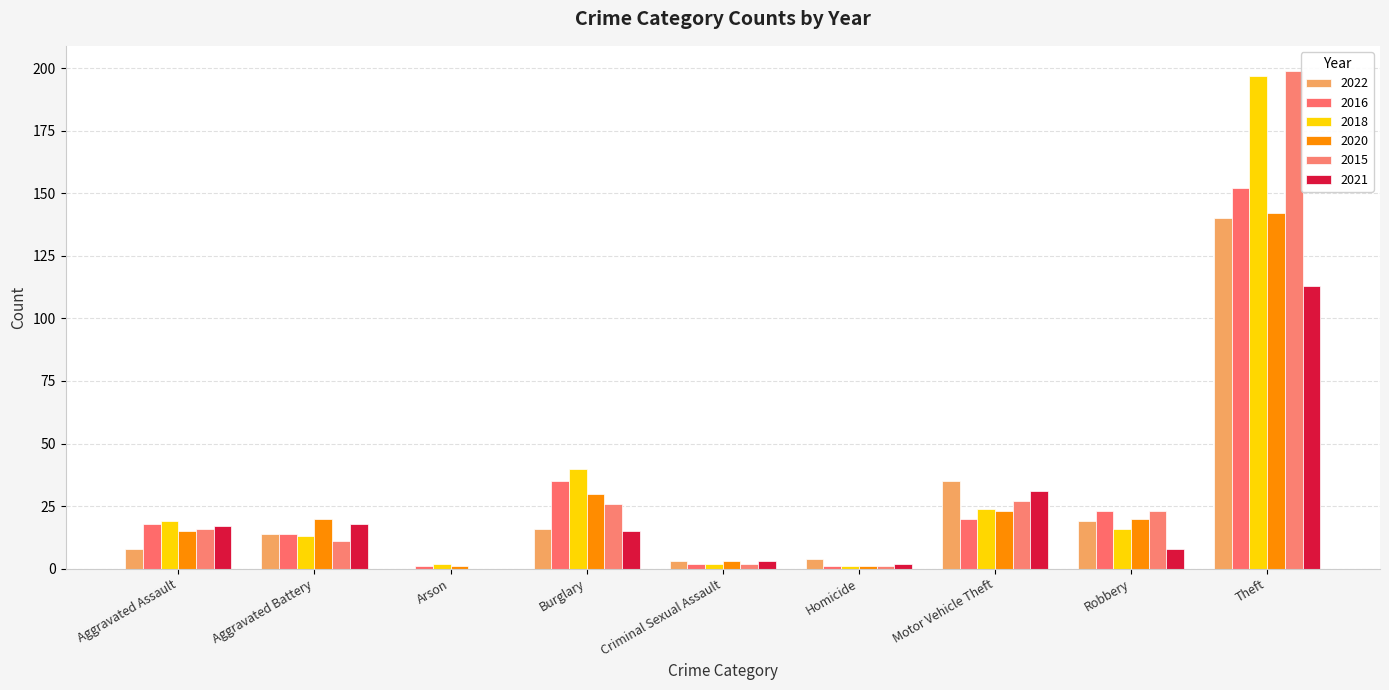

Between Homicide and Theft, which series saw the biggest shift?

2015